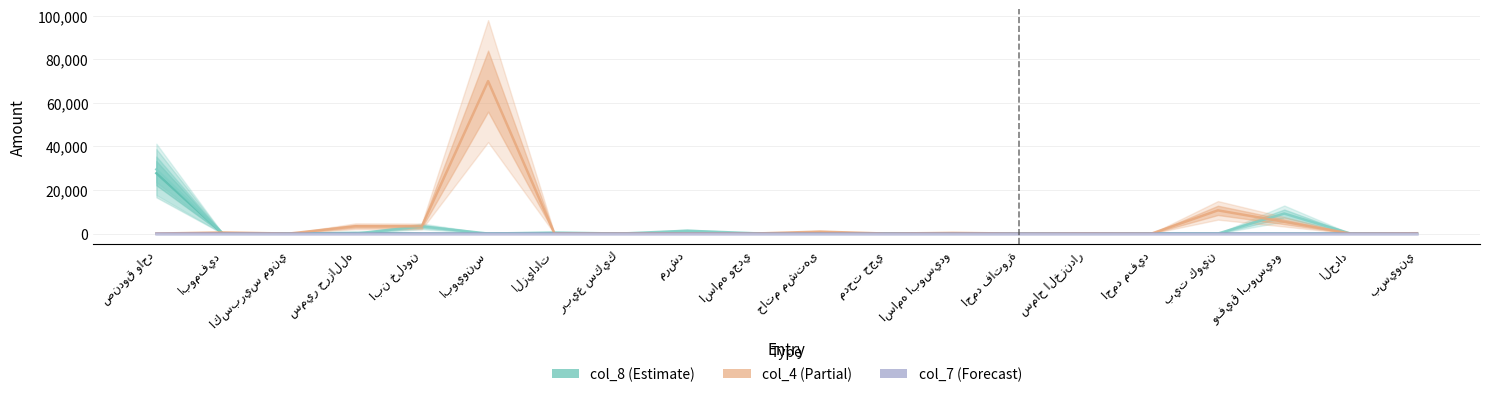

What is the total value across all series at سماح الخزندار?

115